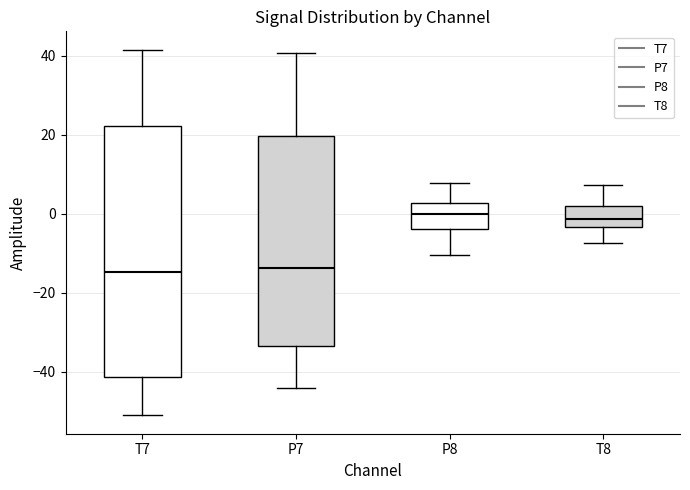

Reading left to right, transcribe this box plot: for each box, give where its median line is, the range the box spans, and where its two whiskers end, as read against the y-axis. The values are not printed on the chart, so give them approximately, as read against the axis.

T7: median -14, box -42 to 22, whiskers -50 to 42
P7: median -14, box -34 to 20, whiskers -44 to 40
P8: median 0, box -4 to 2, whiskers -10 to 8
T8: median -2, box -4 to 2, whiskers -8 to 8